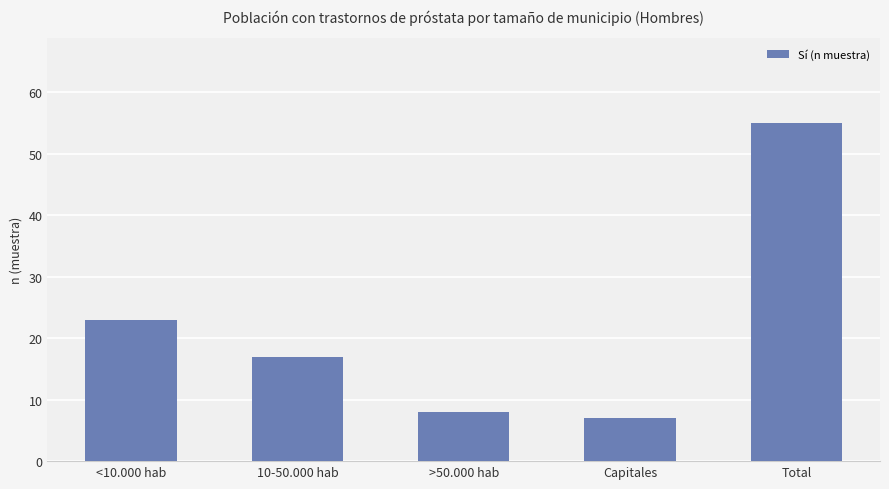

What position from the left is Total?

5